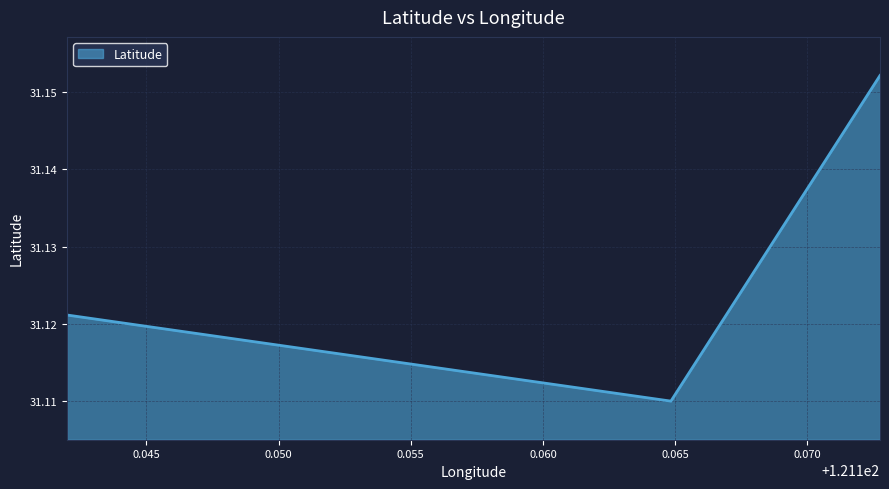

What is the sum of all values?

93.4